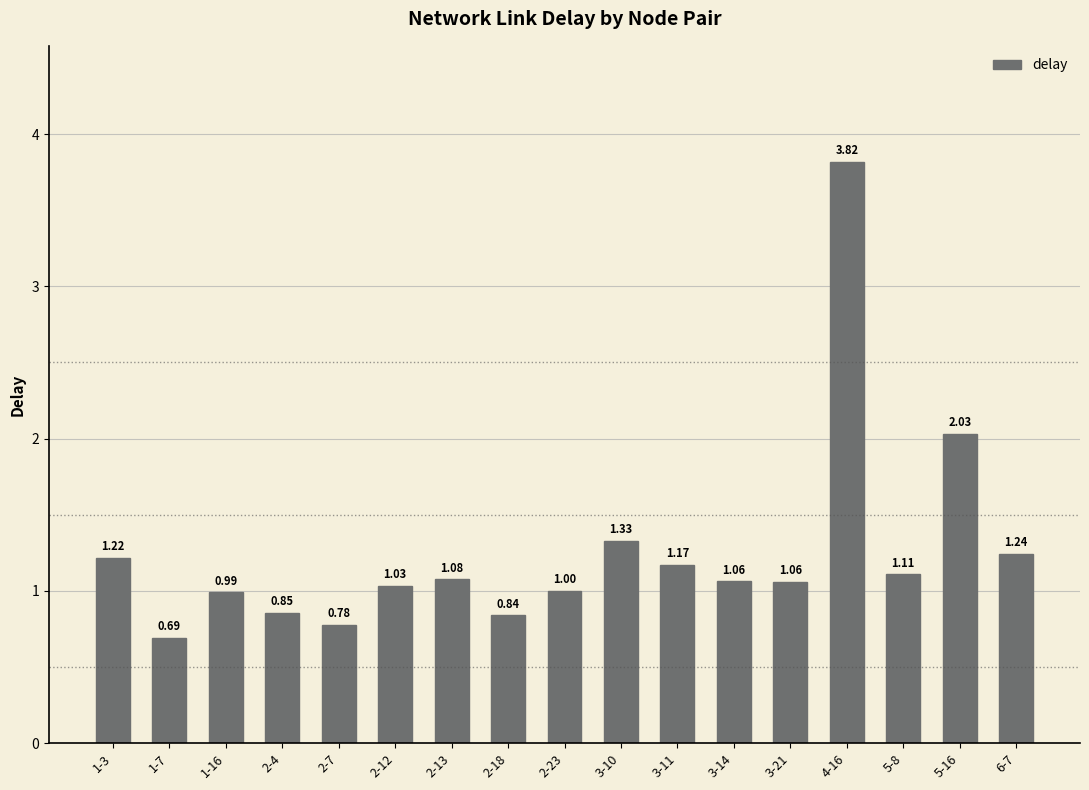

Where is the data nearest to the value 2?

5-16